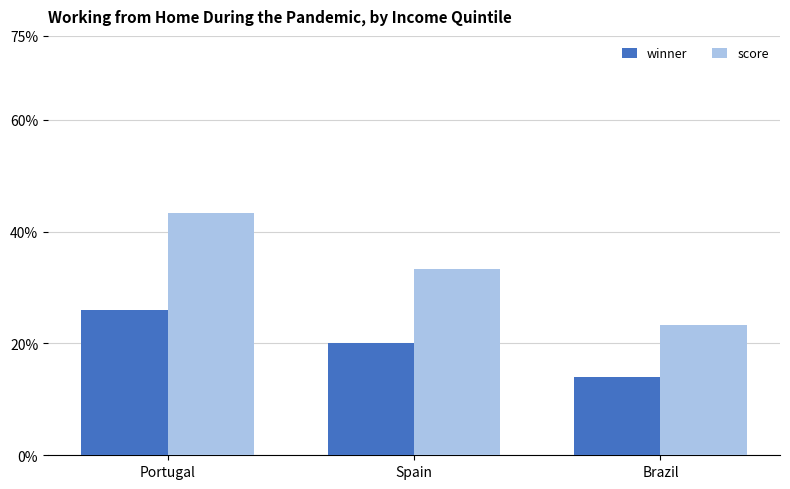

How many data points in score are less than 33?

1